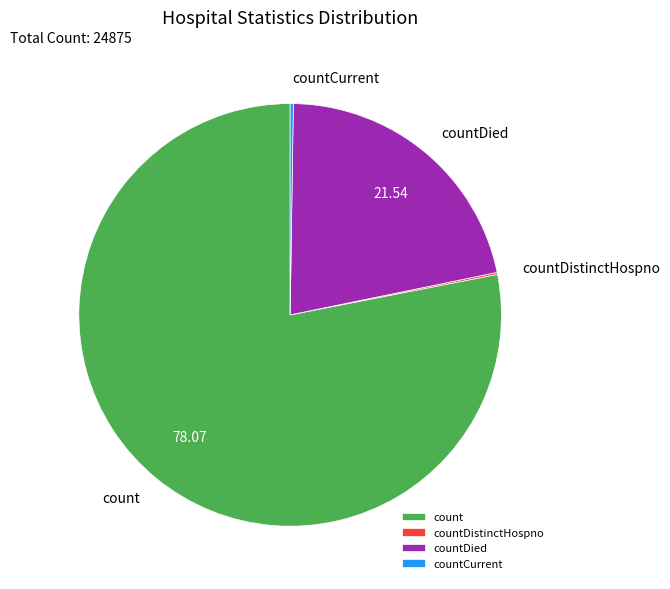

Do count and countDied together represent more than half of the pie?

Yes